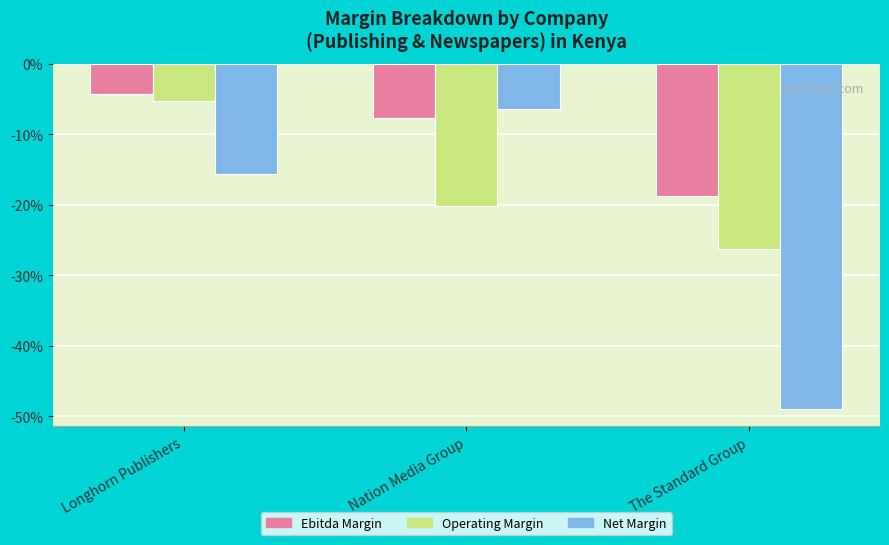

Which series changed the most between Nation Media Group and The Standard Group?

Net Margin